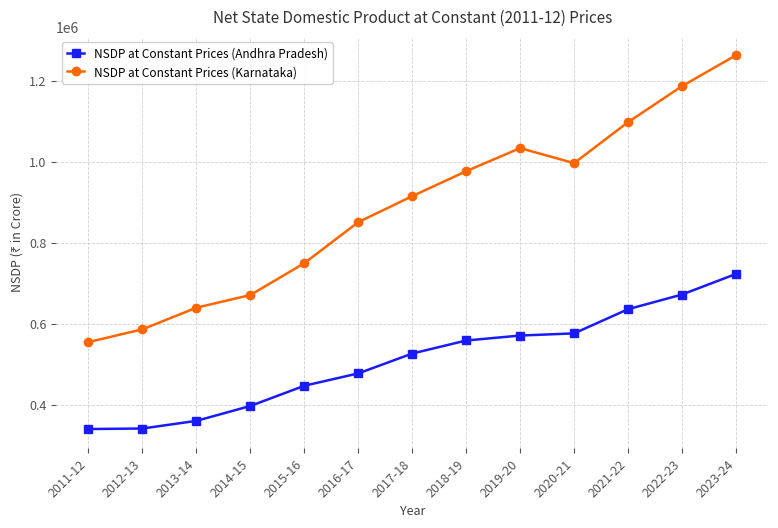

What is the smallest value displayed?

339995.5